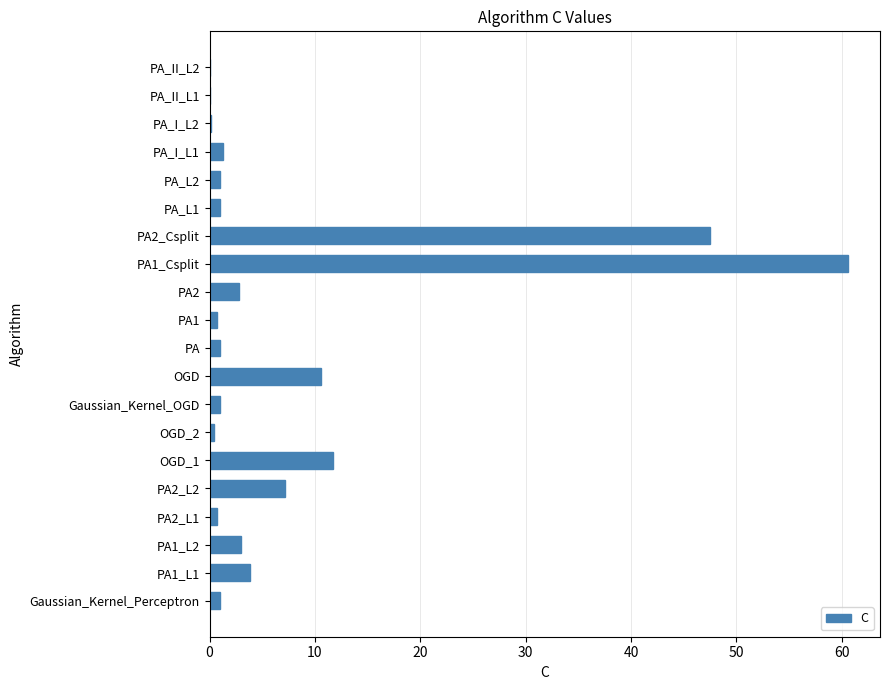

Which category has the highest value across all series?

PA1_Csplit